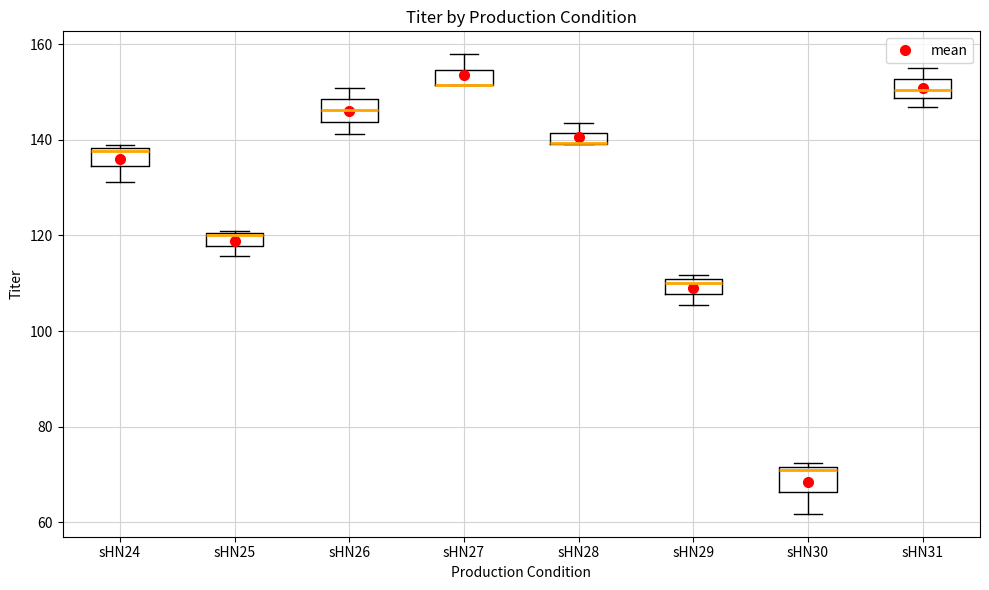

Where does the median line of the box for sHN31 sit on the y-axis? The values are not printed on the chart, so give them approximately, as read against the axis.

150